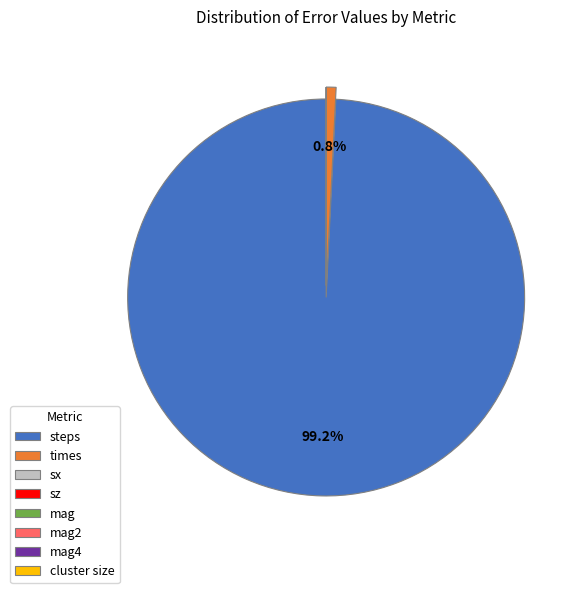

How much of the chart is everything except times?

99.2%